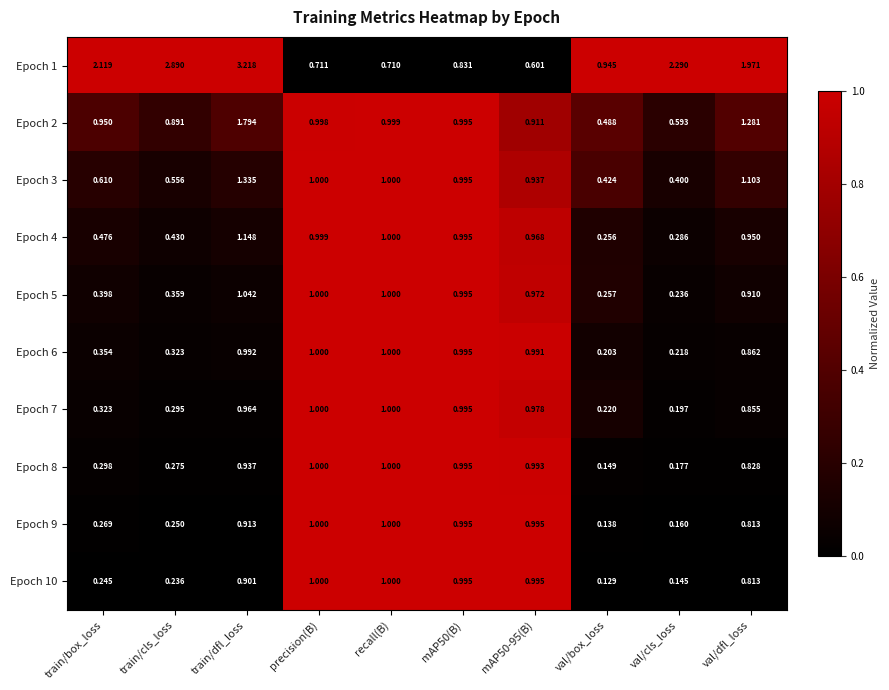

What is the difference between the highest and lowest values at train/dfl_loss?

2.3